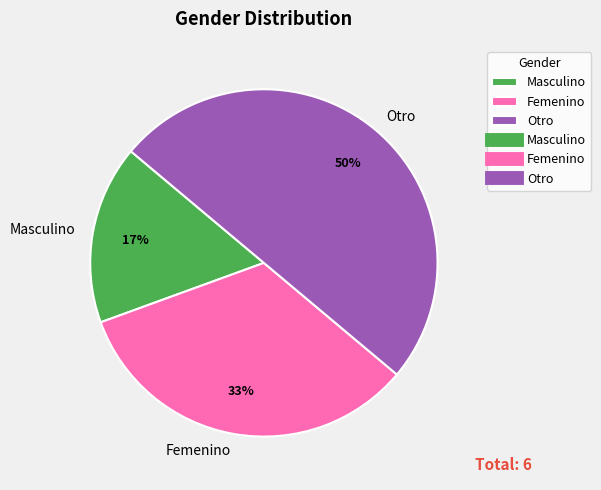

Do Masculino and Otro together represent more than half of the pie?

Yes